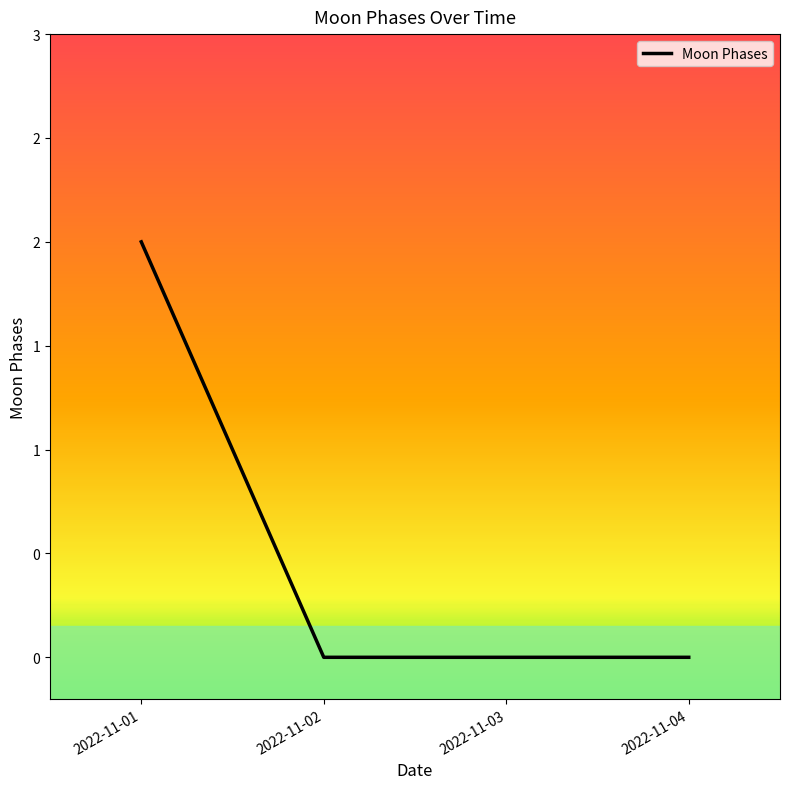

The chart shows a value of 1 at 2022-11-03. True or false?

False